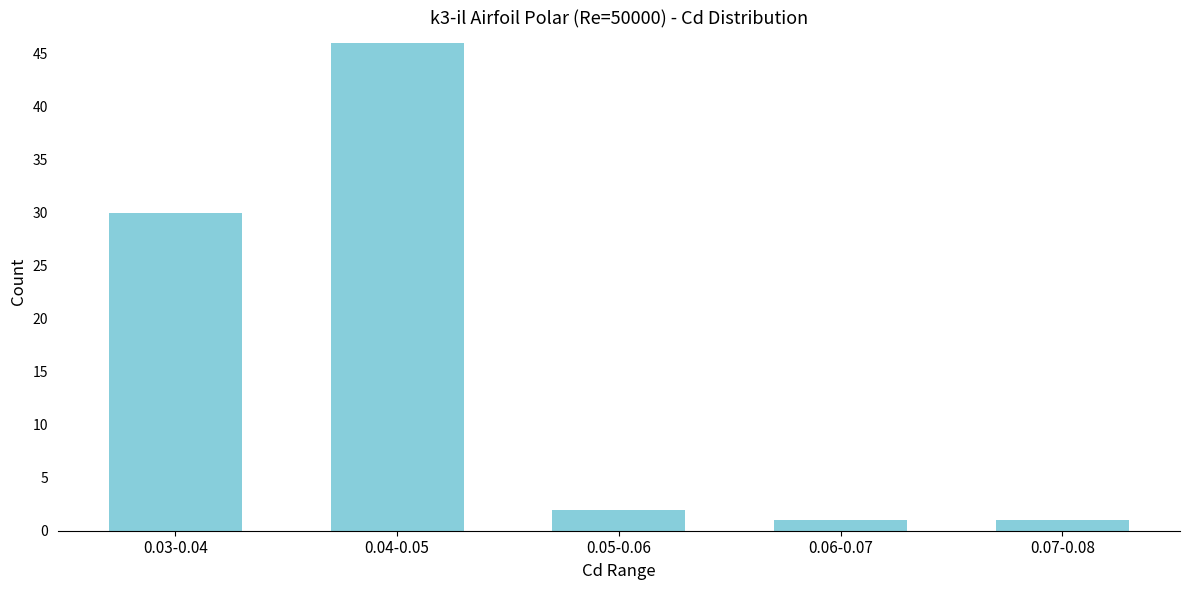

Reading right to left, what are all the values shown in this chart?

1	1	2	46	30